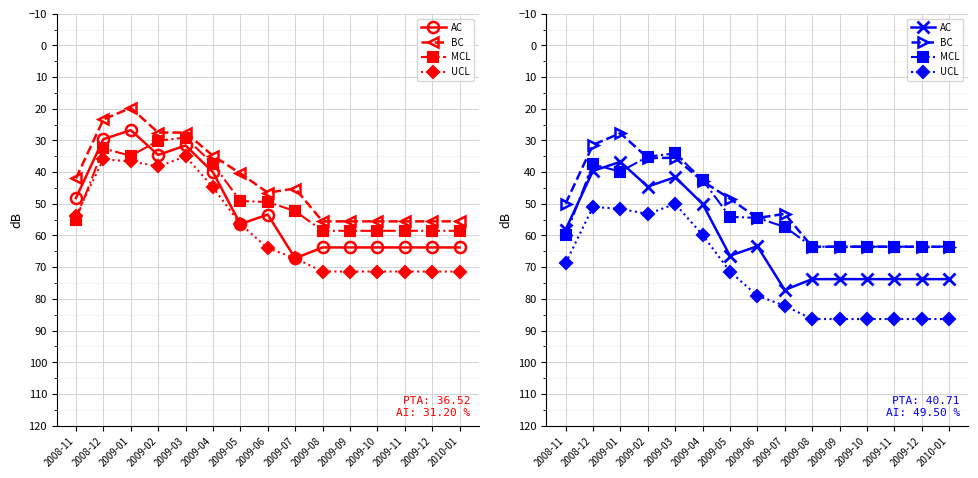

How many interior local peaks does the UCL series have?

1